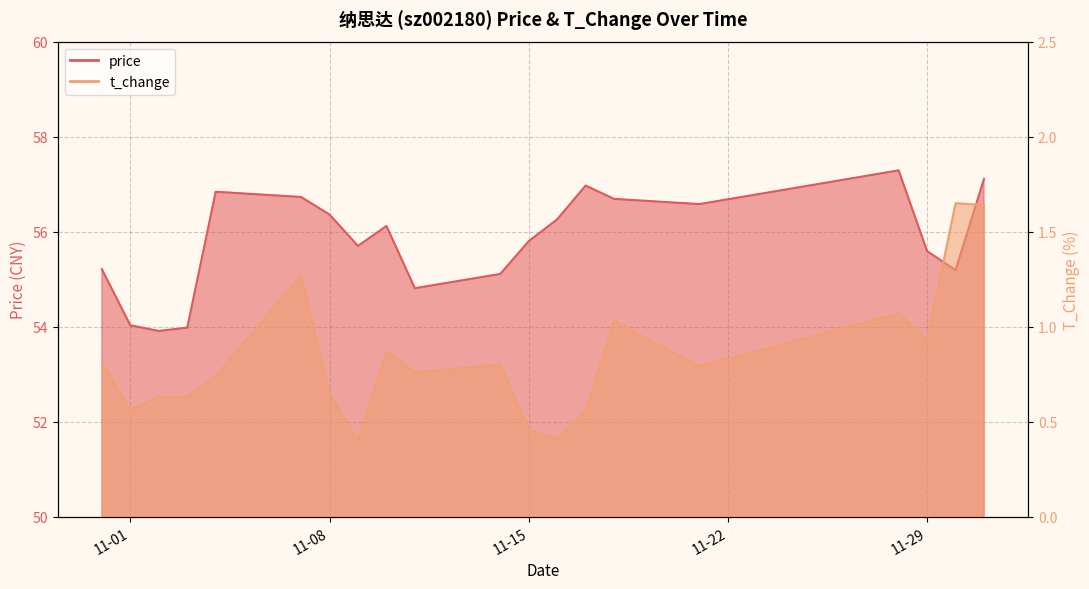

What is the spread (max minus min) of values at 2022-11-21?

55.8